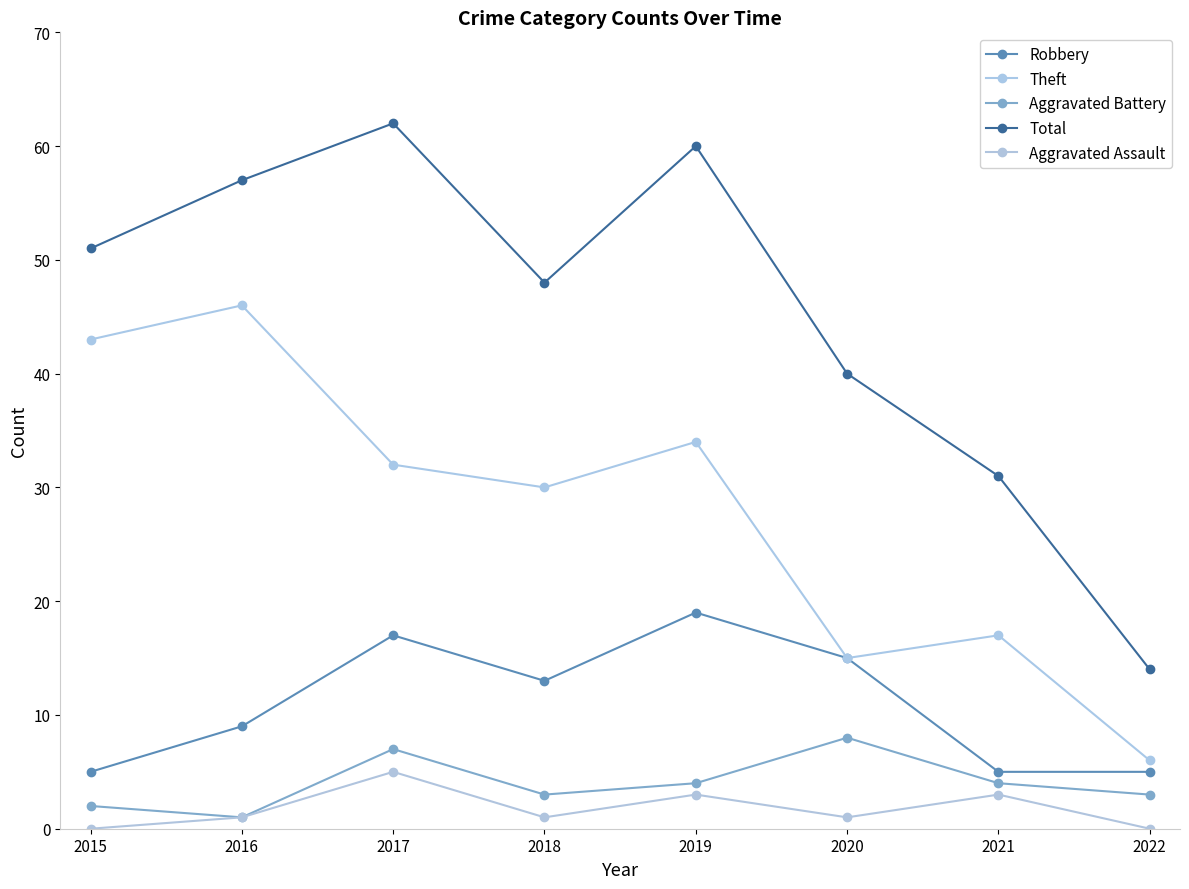

Where does the Total series first go above 51?

2016